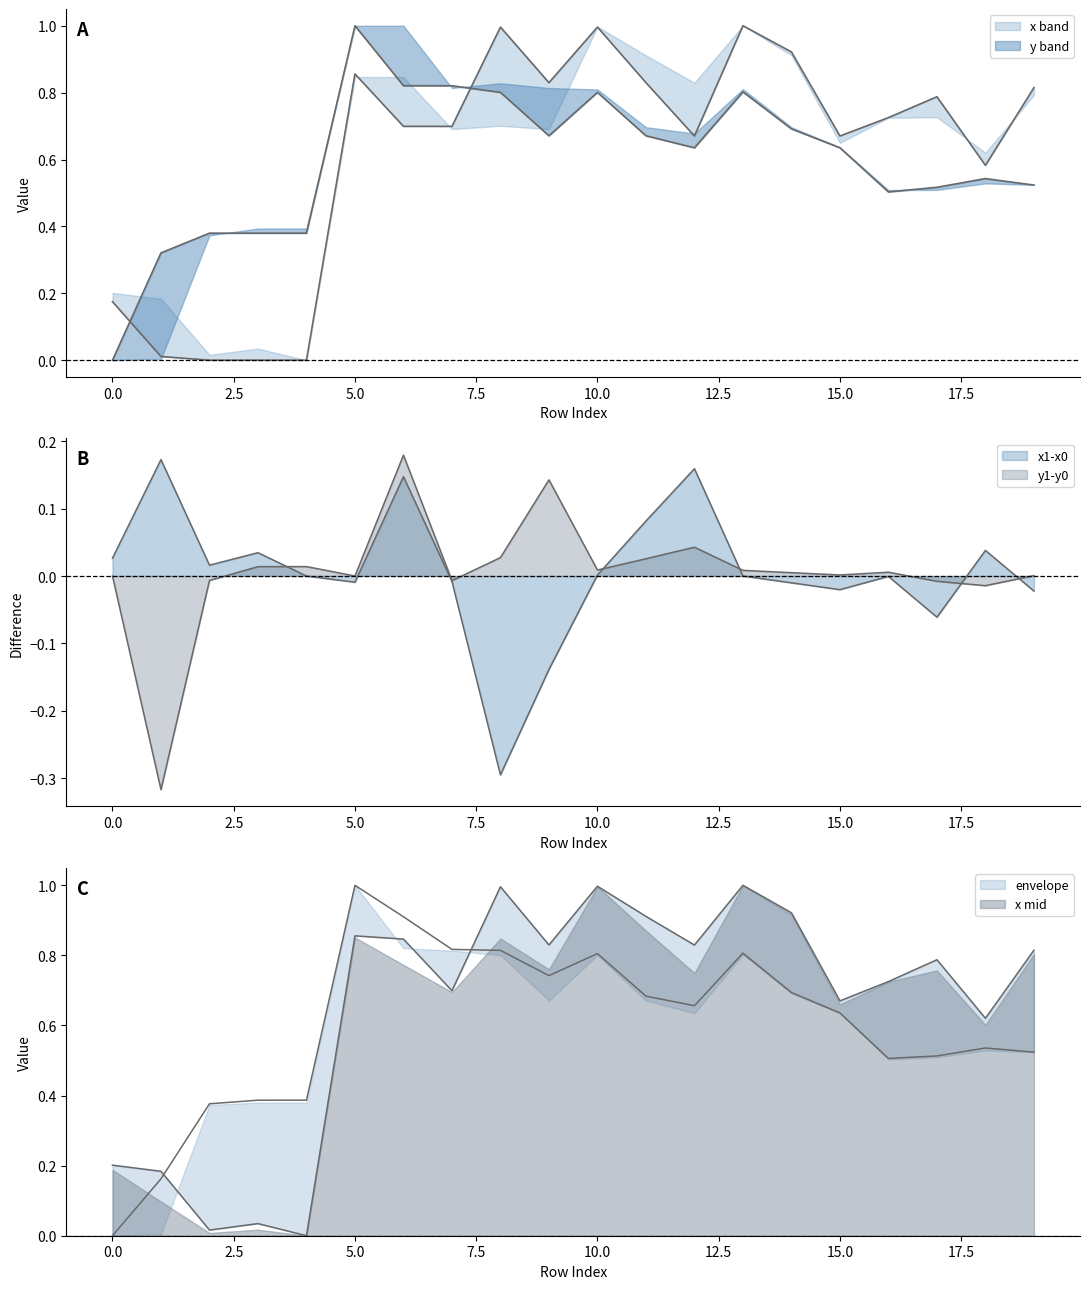

How many positive values does the y0 series have?

19